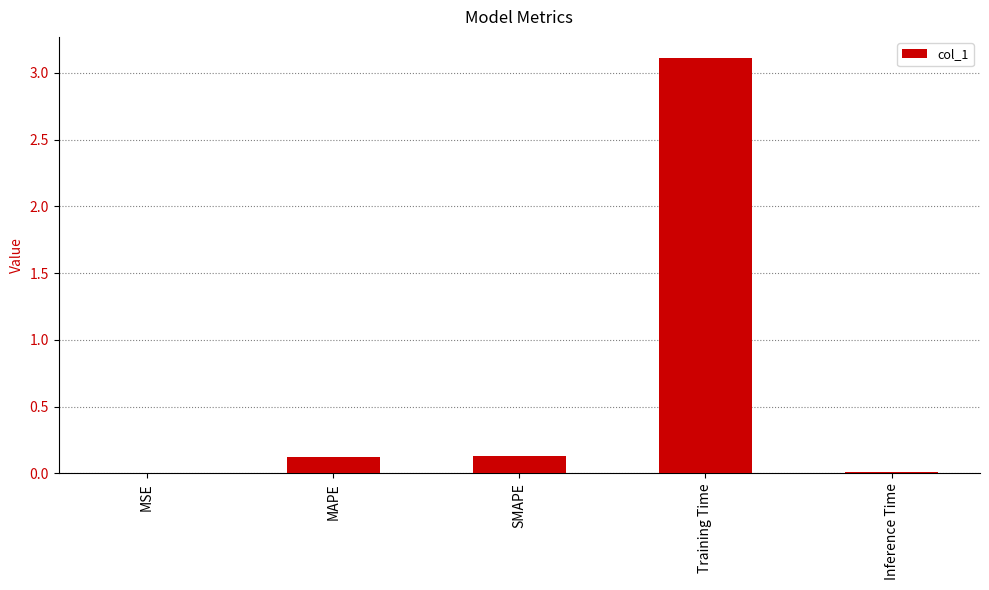

True or false: the data shows 3.1 at Training Time.

True